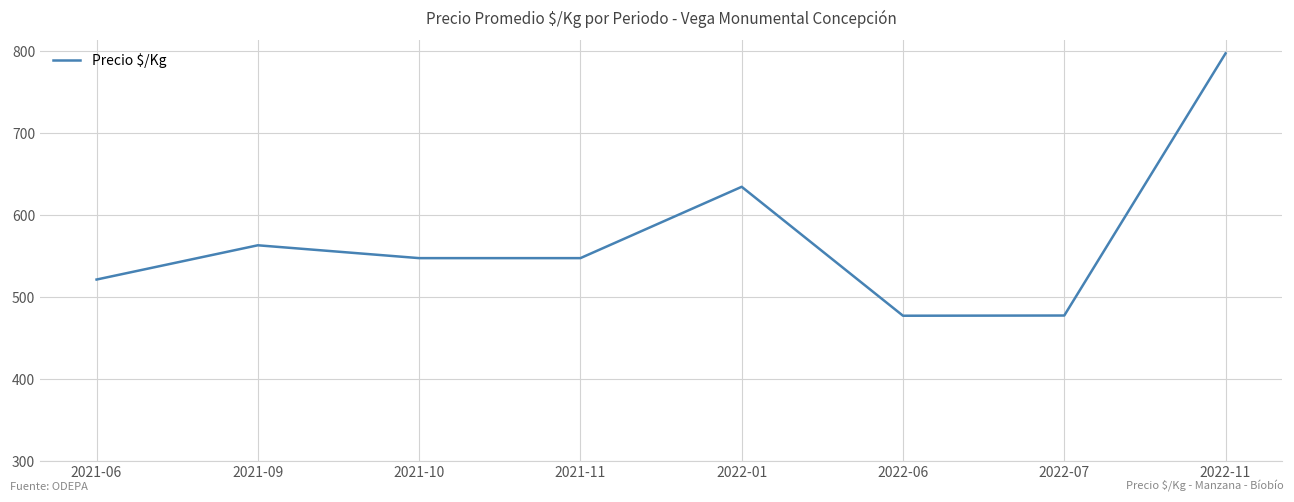

What is the difference between the second highest and second lowest values?

157.0